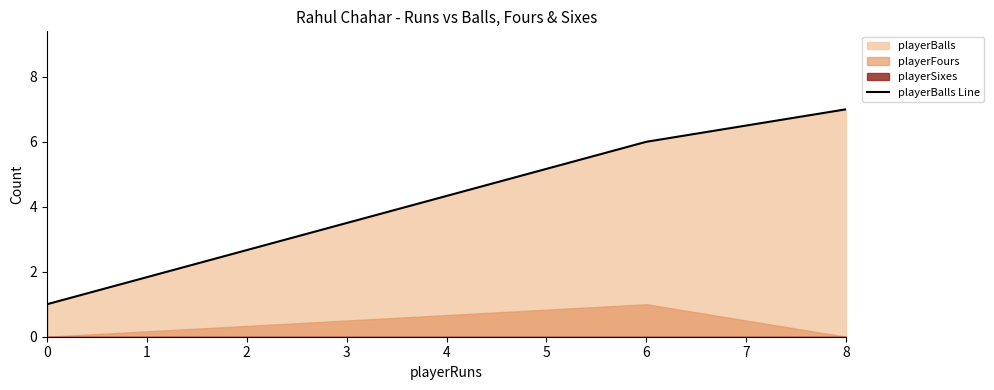

Is it true that the value at 6 is 10?

False